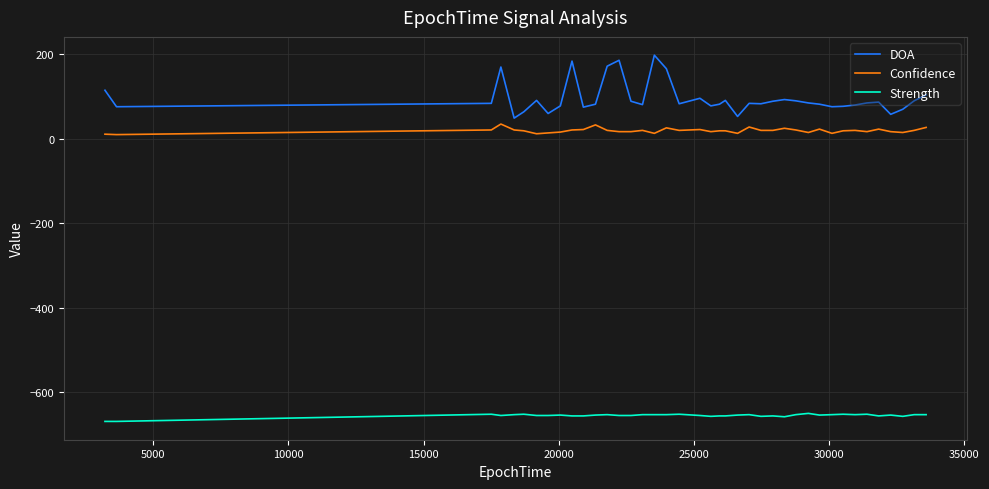

What is the greatest value displayed?

198